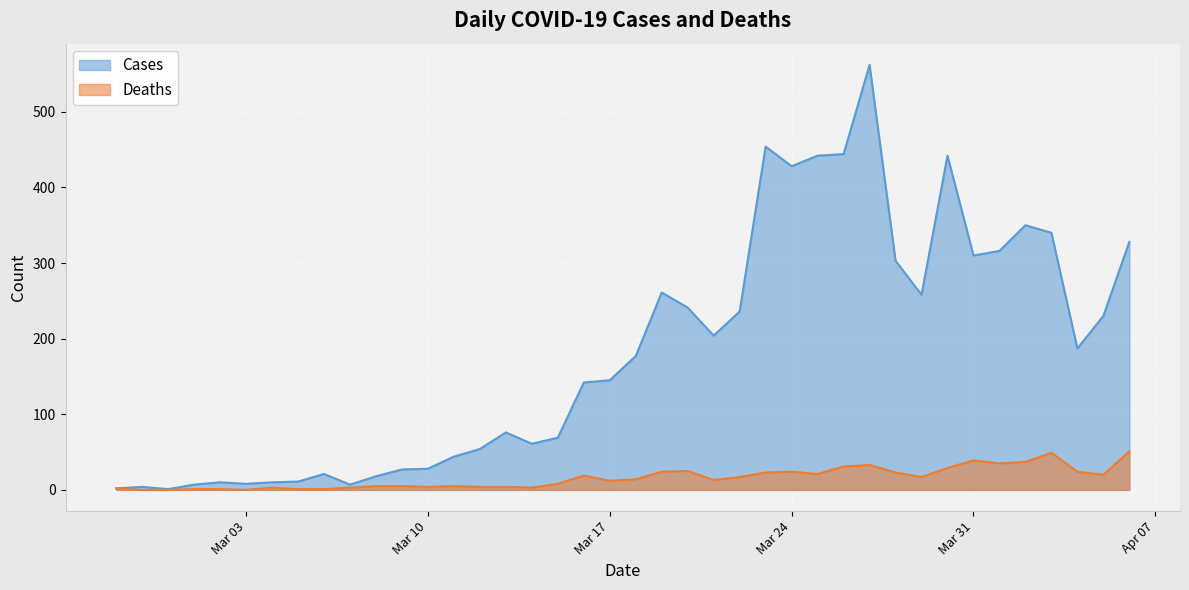

Which series has the widest spread of values?

Cases